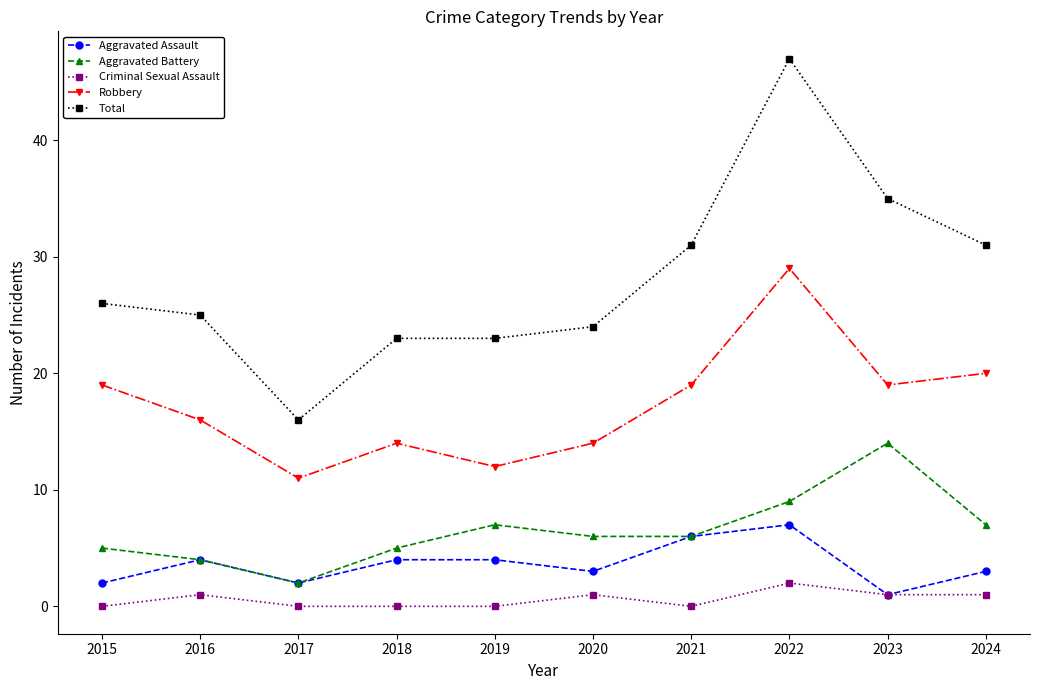

Does the chart display data point markers on the line(s)?

Yes